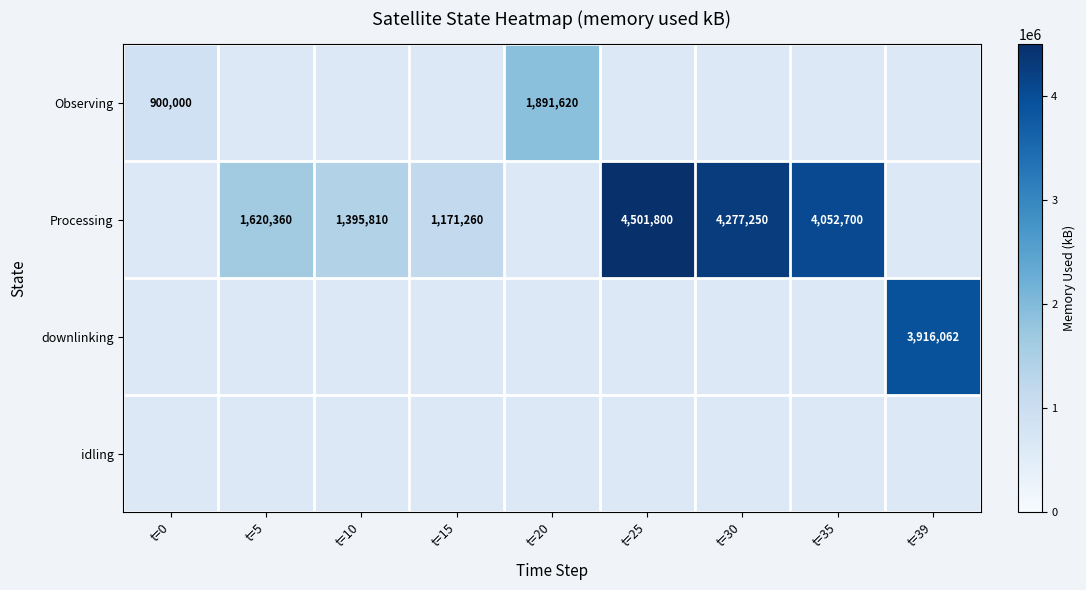

At how many categories does at least one series exceed 1568818?

6